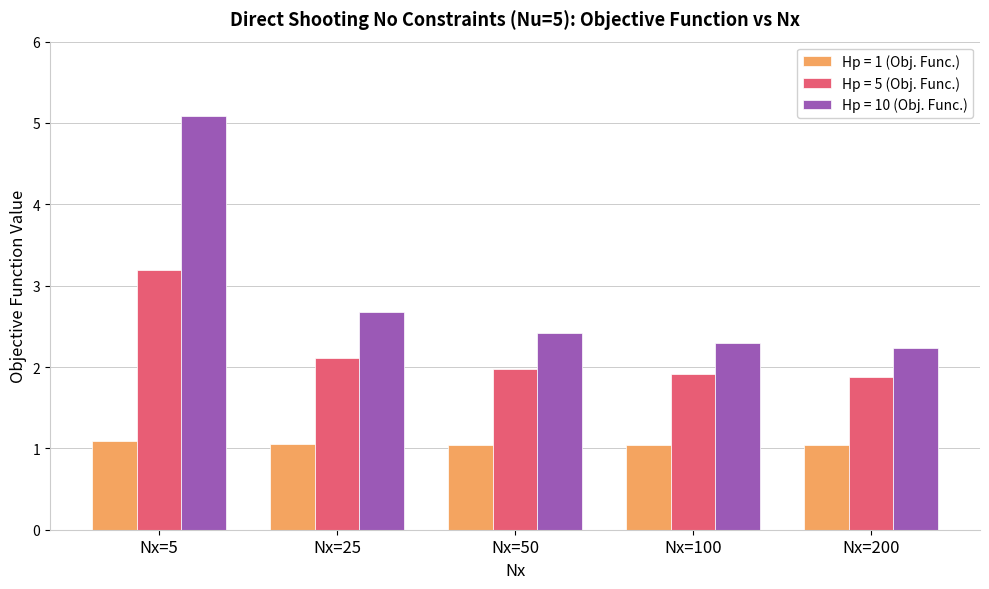

At which category is the sum across all series the highest?

Nx=5